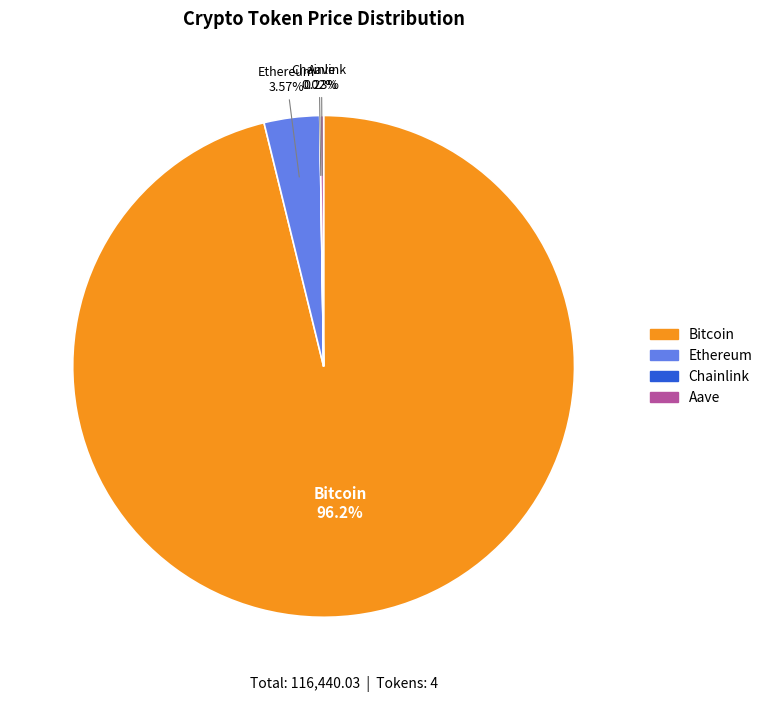

Which slice is the largest?

Bitcoin